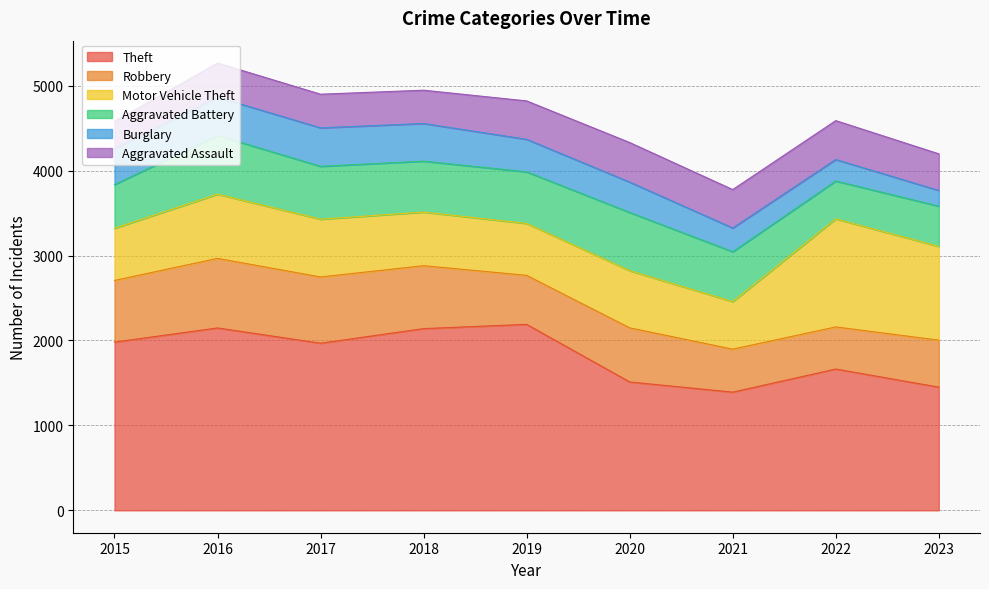

Reading left to right, transcribe all the data shown in this chart.

Theft: 1981	2148	1968	2140	2190	1512	1392	1664	1451
Robbery: 726	819	780	741	577	637	506	496	553
Motor Vehicle Theft: 614	756	680	631	611	673	560	1272	1104
Aggravated Battery: 515	691	623	600	608	686	587	446	474
Burglary: 421	451	453	443	383	357	280	253	185
Aggravated Assault: 323	402	396	392	452	466	452	458	431